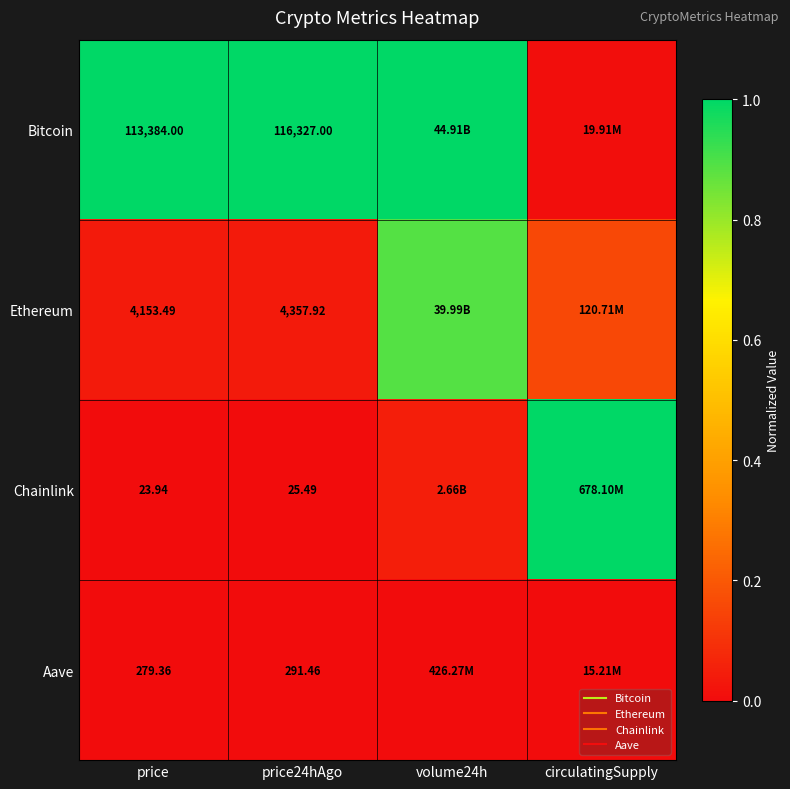

List the labels in order of Ethereum value, largest first.

volume24h, circulatingSupply, price24hAgo, price